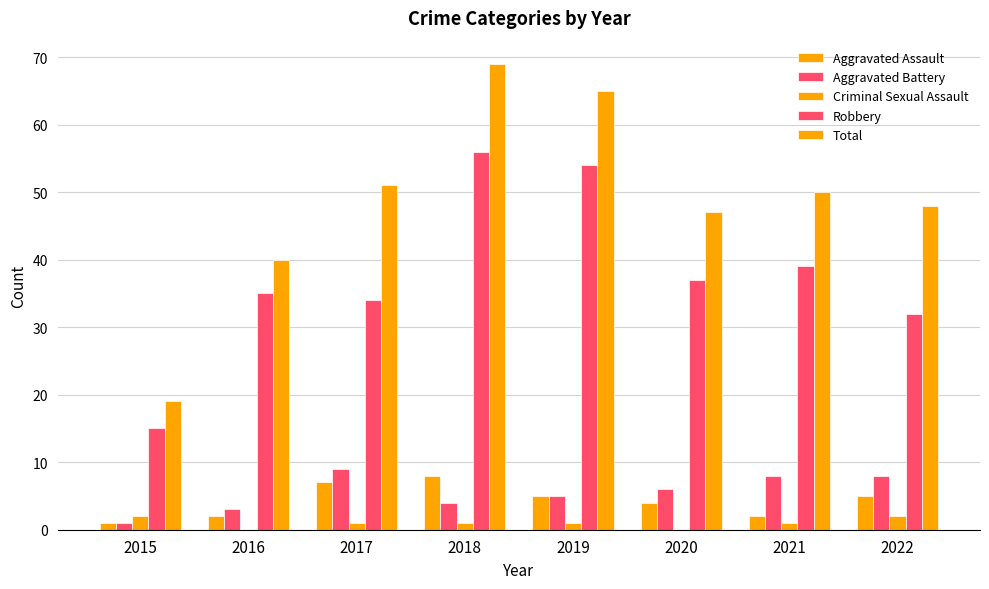

Is it true that Aggravated Assault equals 1 at 2019?

False